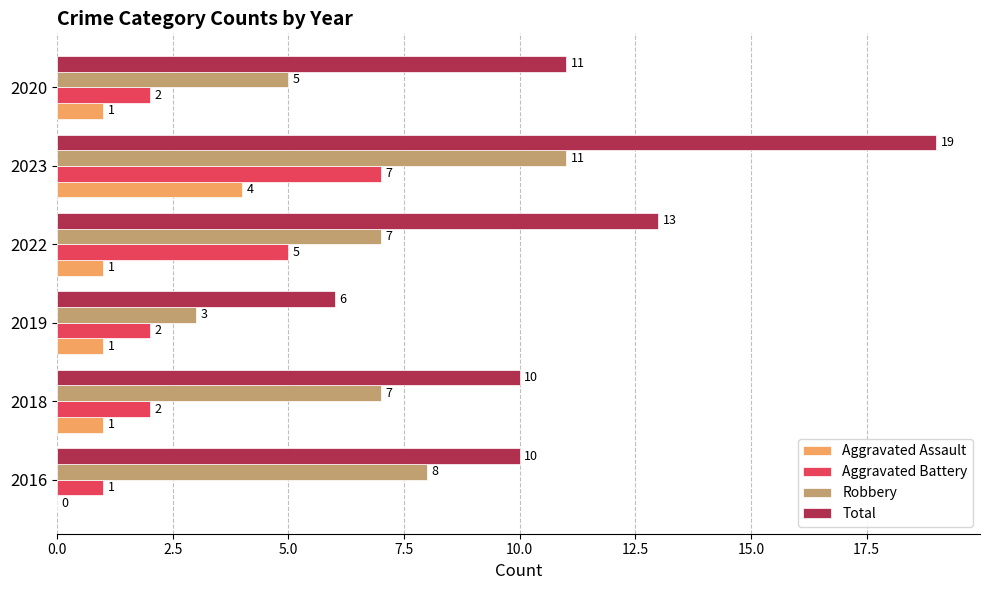

Is it true that Total equals 10 at 2018?

True